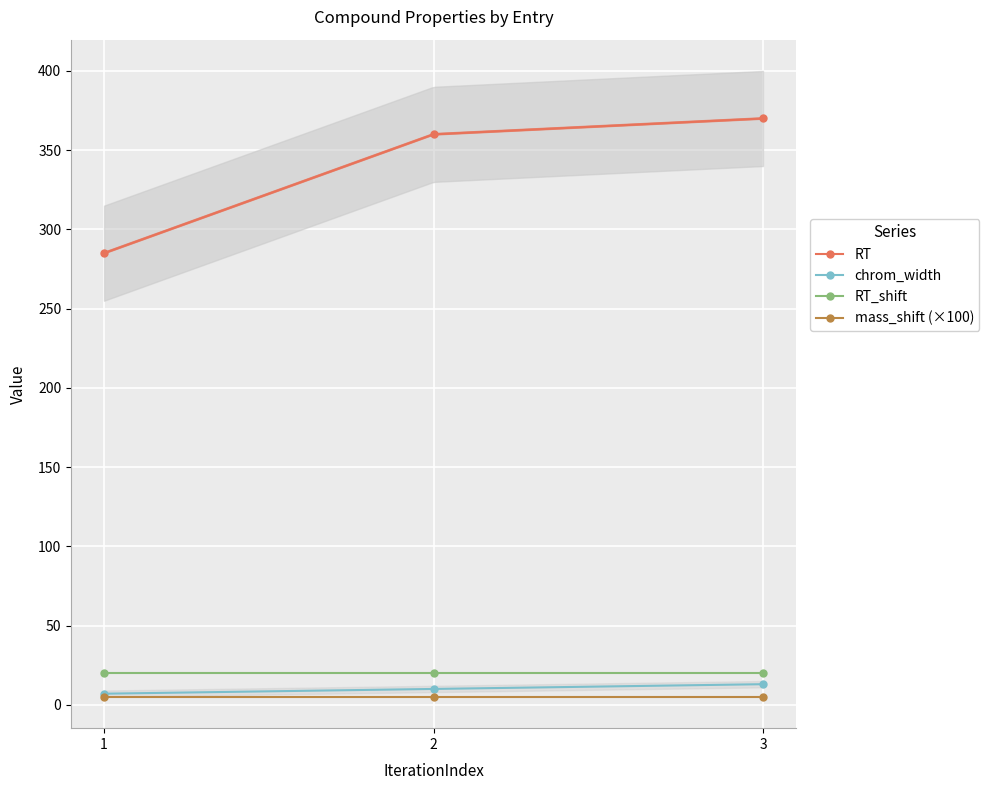

What is the value of the chrom_width point at the 3rd from the left?

13